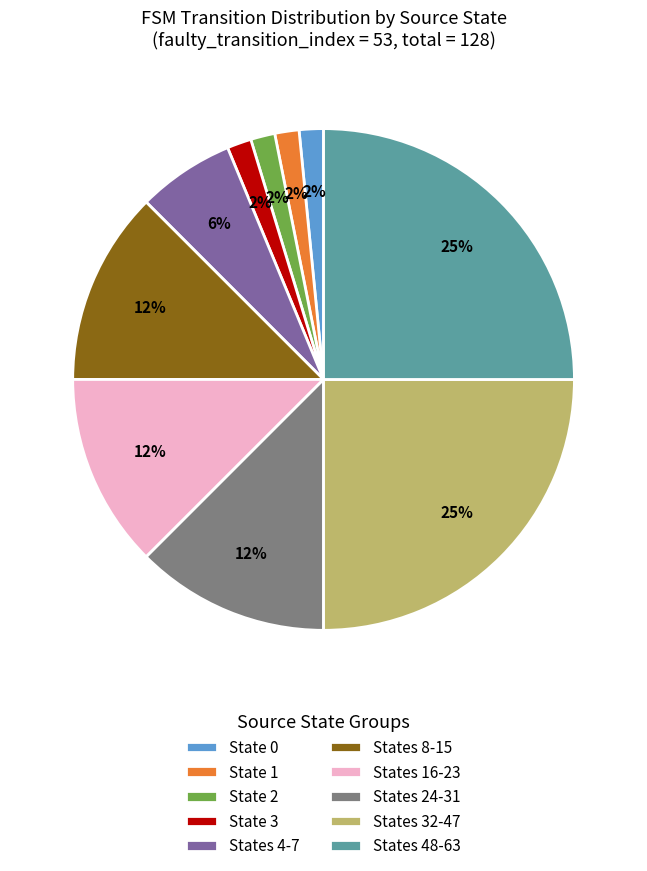

Is there a majority slice in this chart?

No